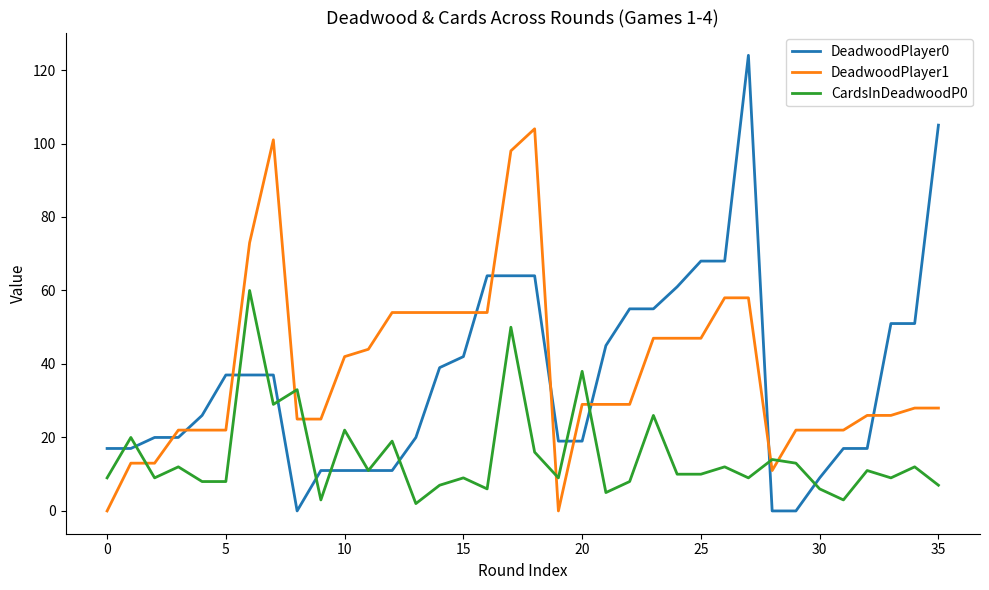

How many lines are shown in the chart?

3